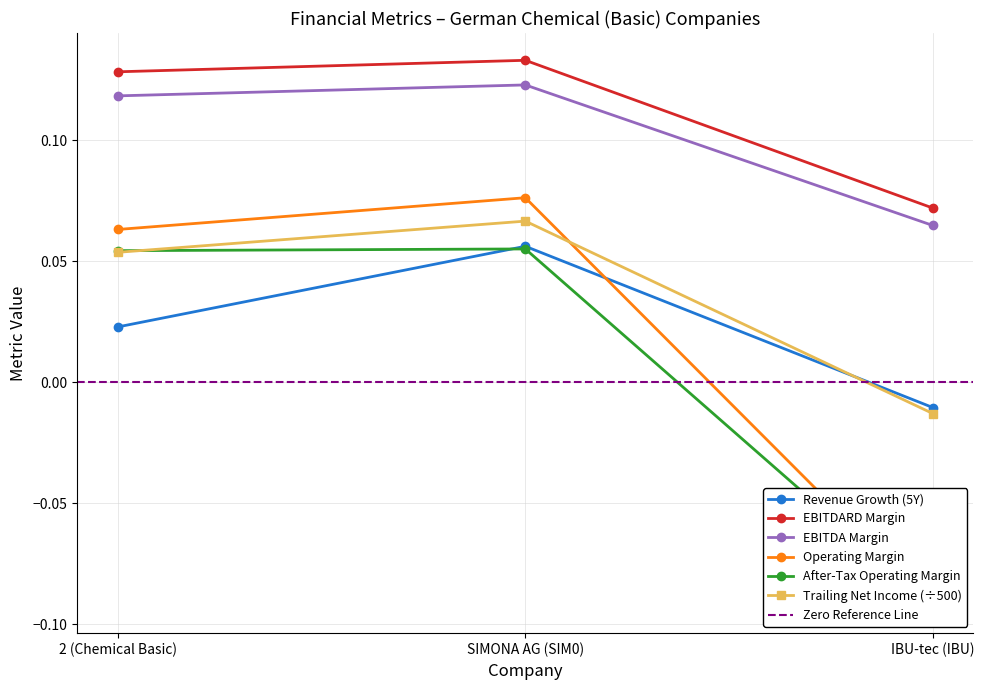

Between SIMONA AG (SIM0) and 2 (Chemical Basic), which is larger?

SIMONA AG (SIM0)